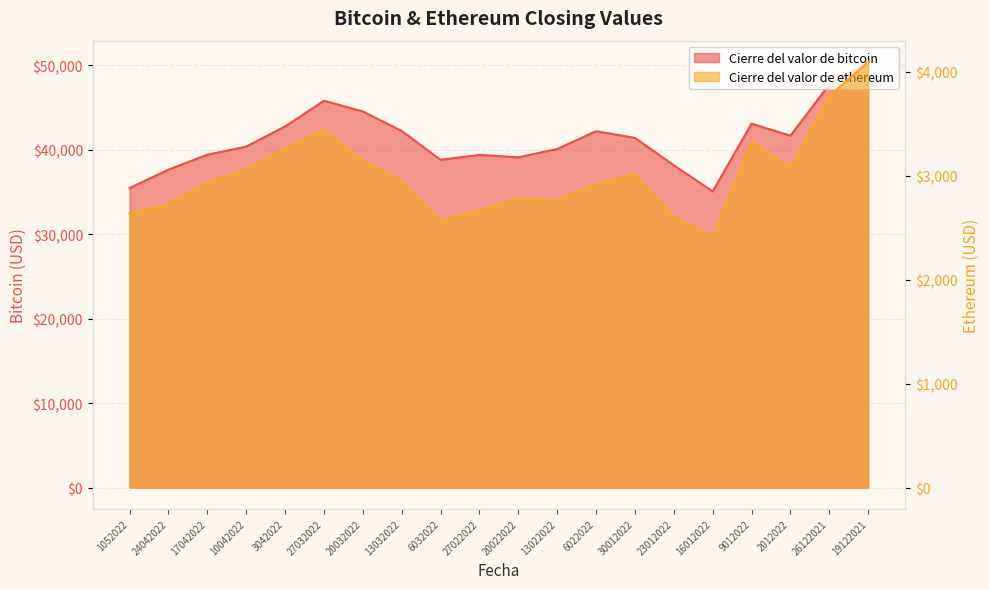

What is the label of the 14th point from the left?

30012022